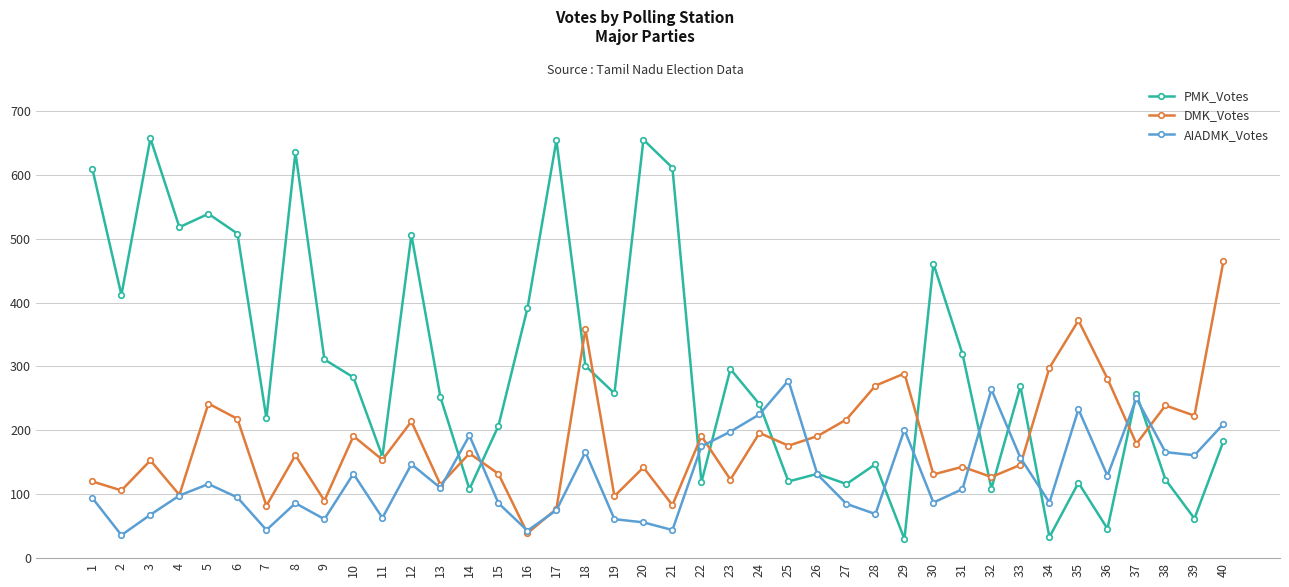

Is it true that AIADMK_Votes equals 72 at 21?

False